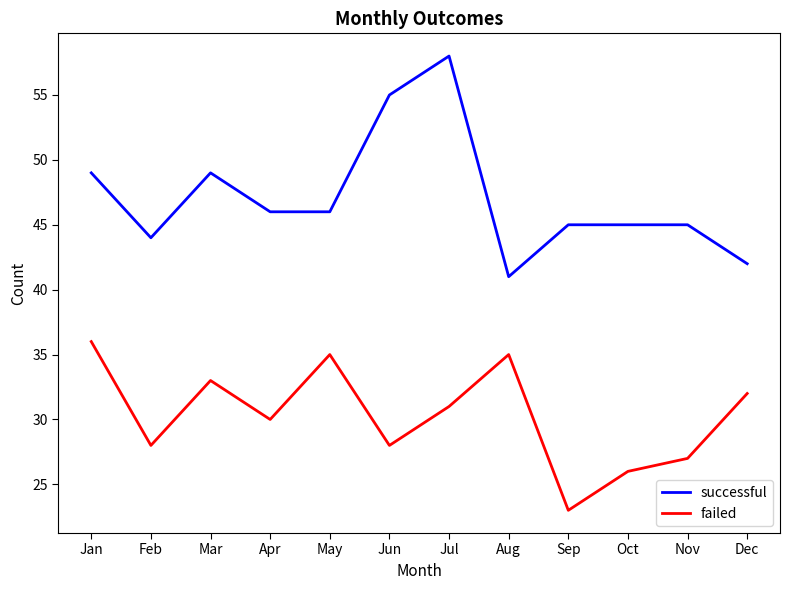

The failed series shows 35 at May. True or false?

True